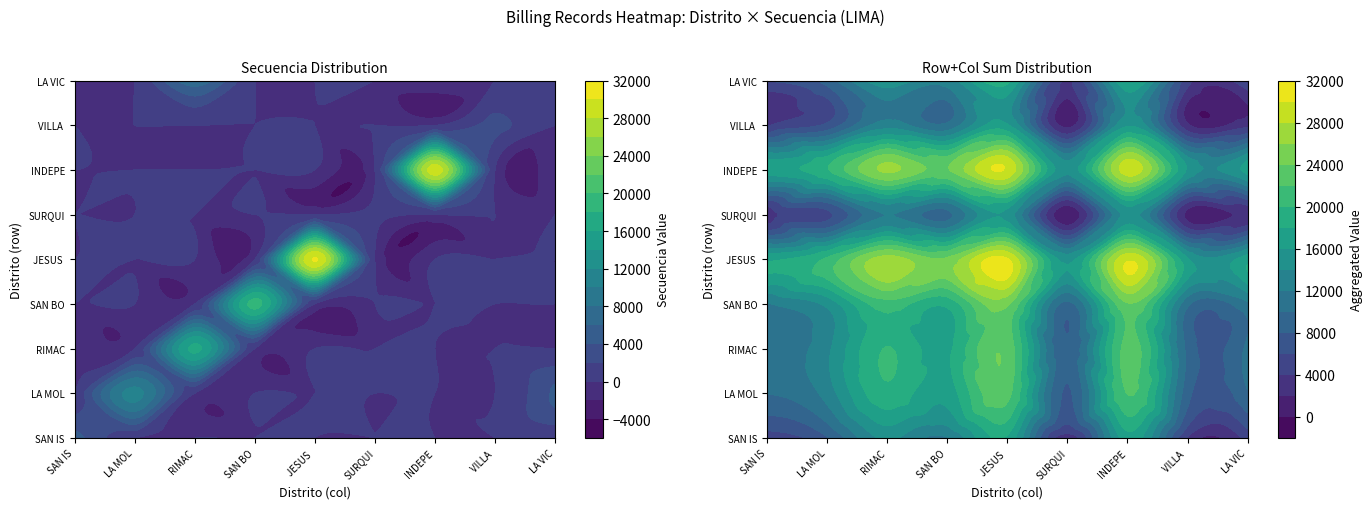

At SAN BORJA, list the series in order from smallest to largest.

LA MOLINA, LA VICTORIA, RIMAC, SAN ISIDRO, JESUS MARIA, SURQUILLO, INDEPENDENCIA, VILLA EL SALVADOR, SAN BORJA